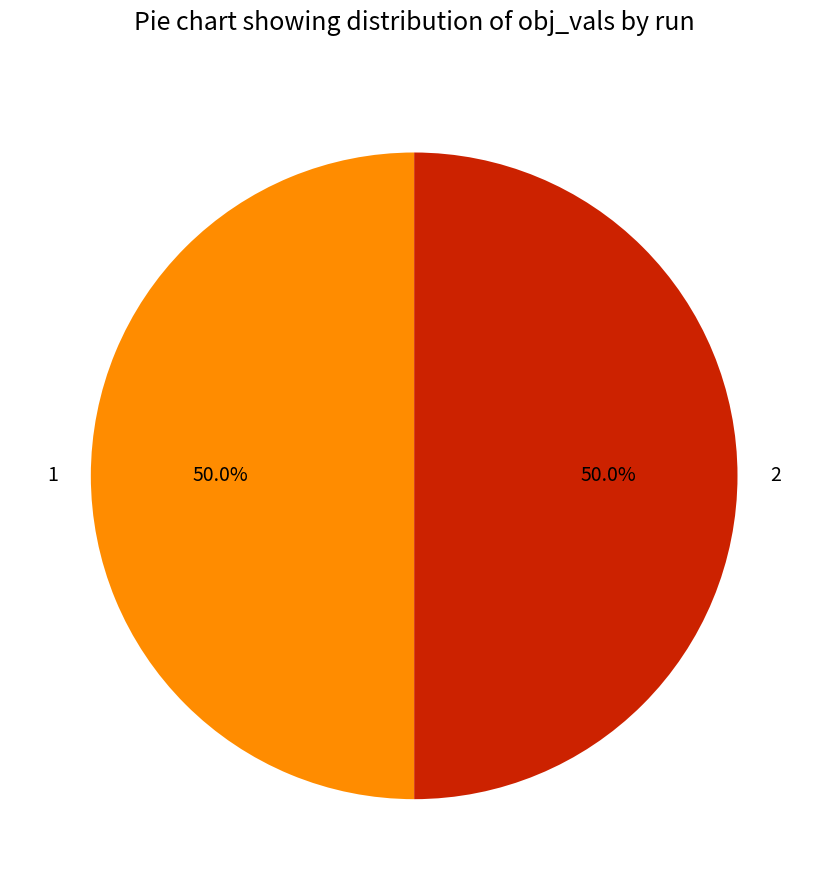

Combined, what portion of the pie is 1 and 2?

100.0%